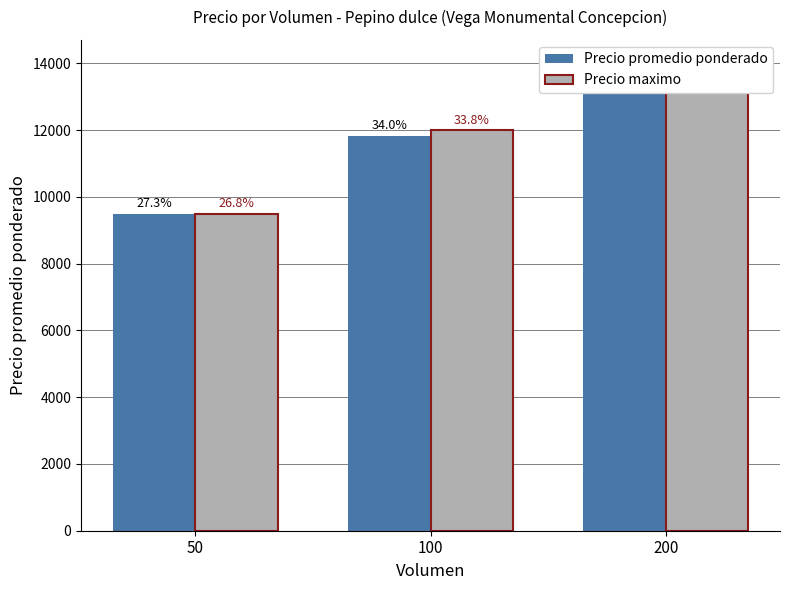

Is it true that Precio promedio ponderado equals 2510 at 50?

False